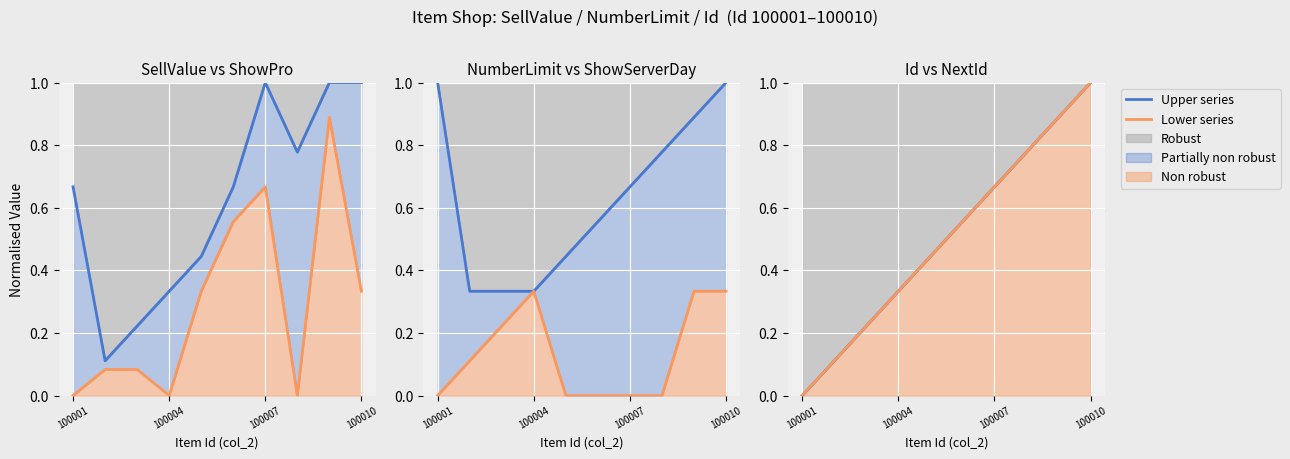

How many lines are shown in the chart?

2